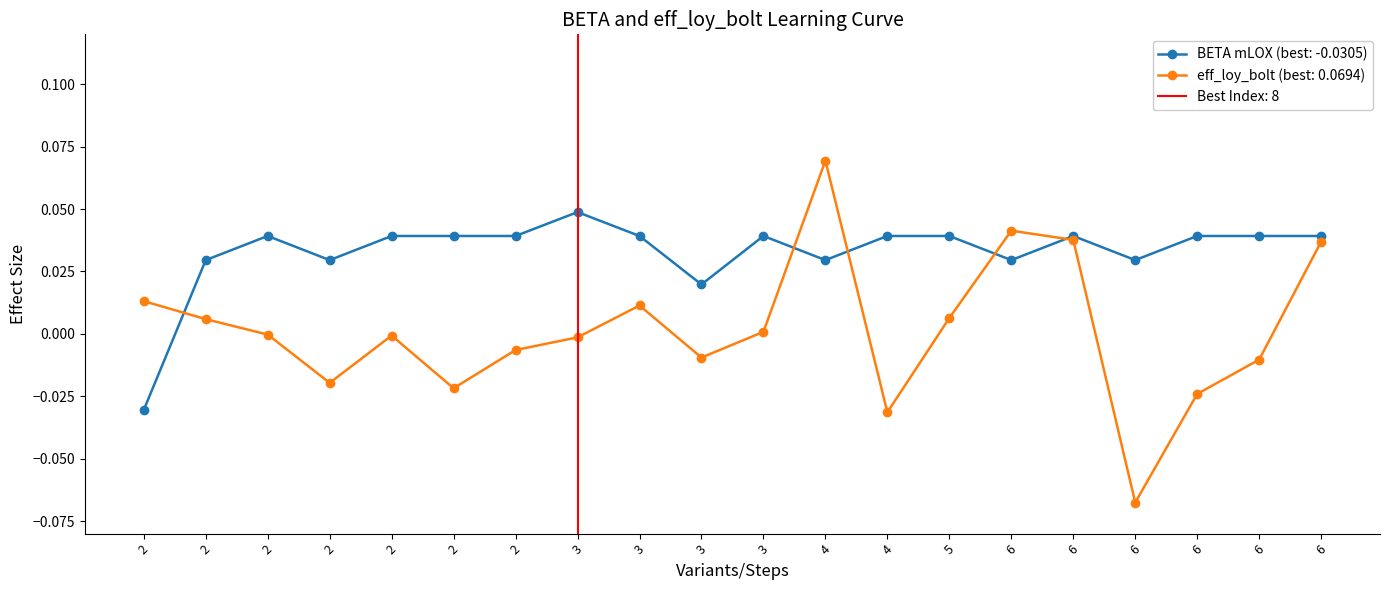

How many values in BETA per CHR (mLOX) are below zero?

1